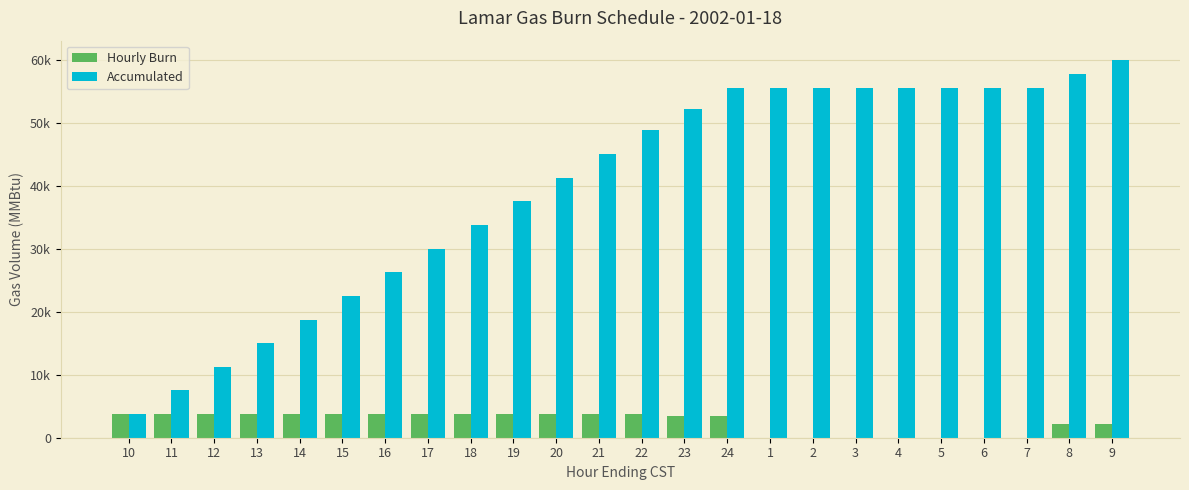

What are all the series names shown in the legend?

Hourly Burn, Accumulated